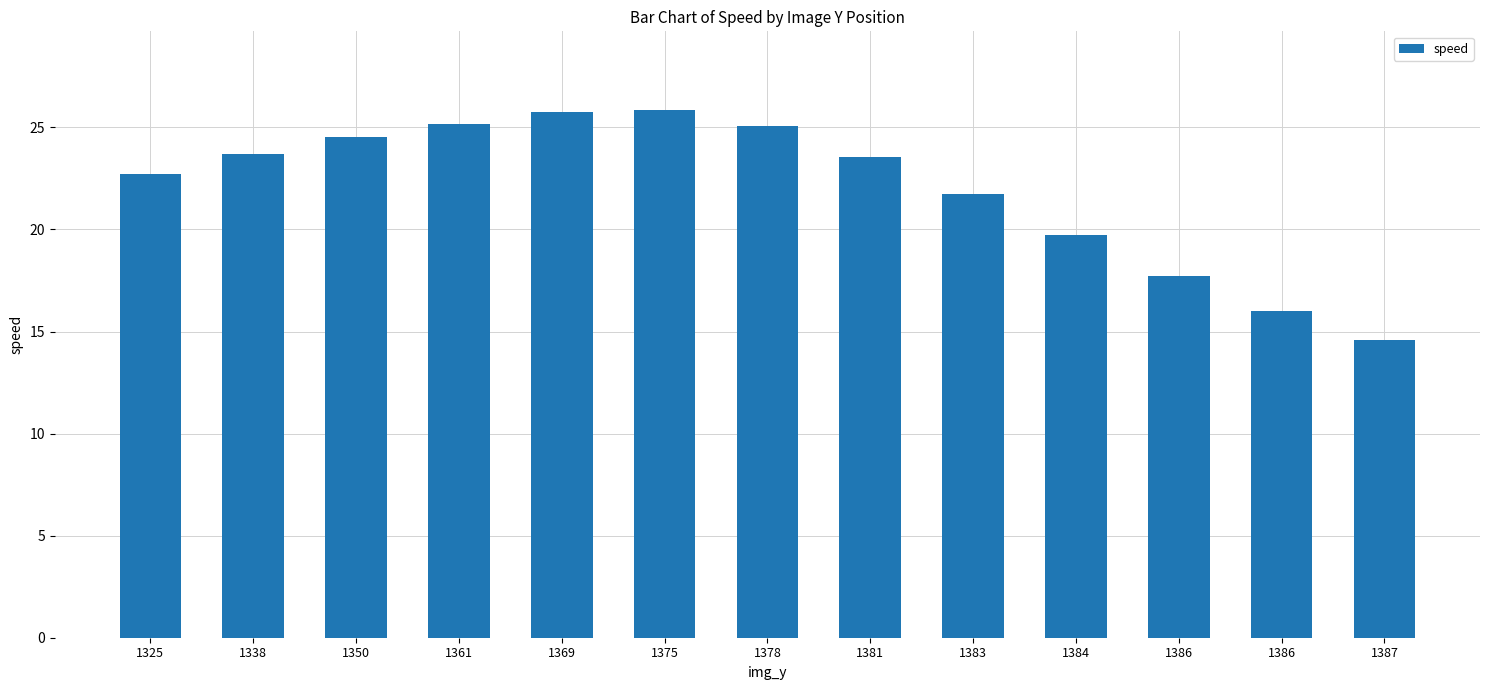

Does the chart contain any negative values?

No